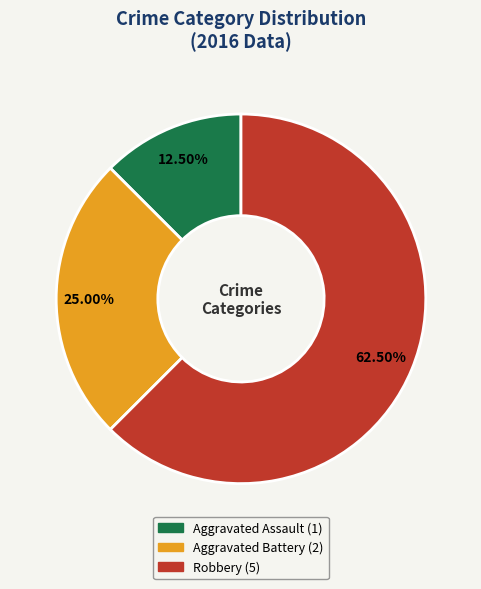

Rank the categories by value from highest to lowest.

Robbery, Aggravated Battery, Aggravated Assault